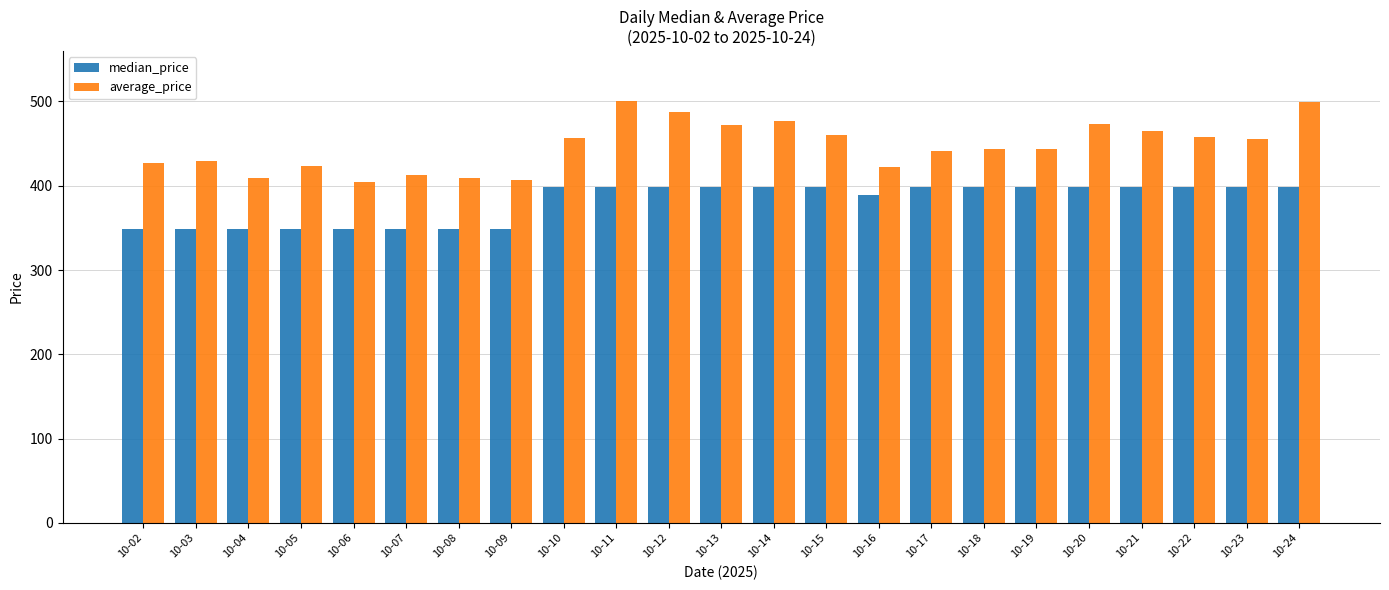

Which series has the largest range (max minus min)?

average_price